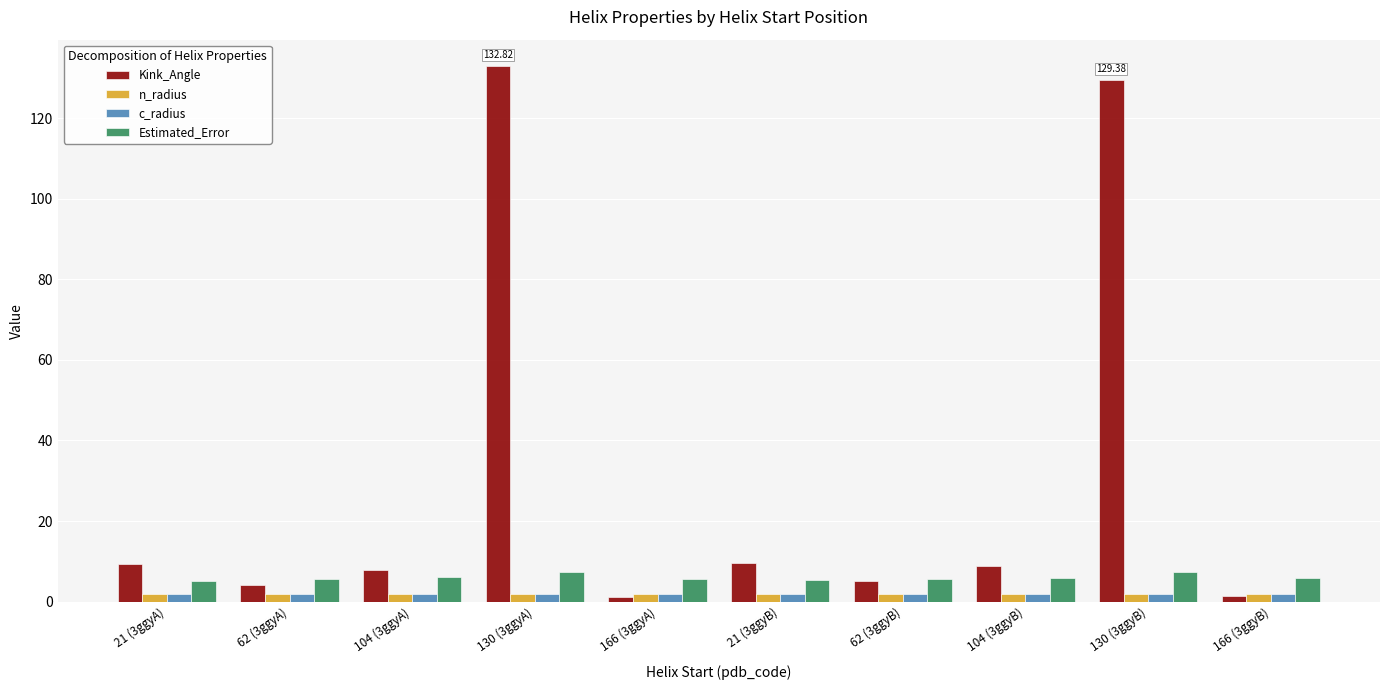

How many bars are there in each group?

4